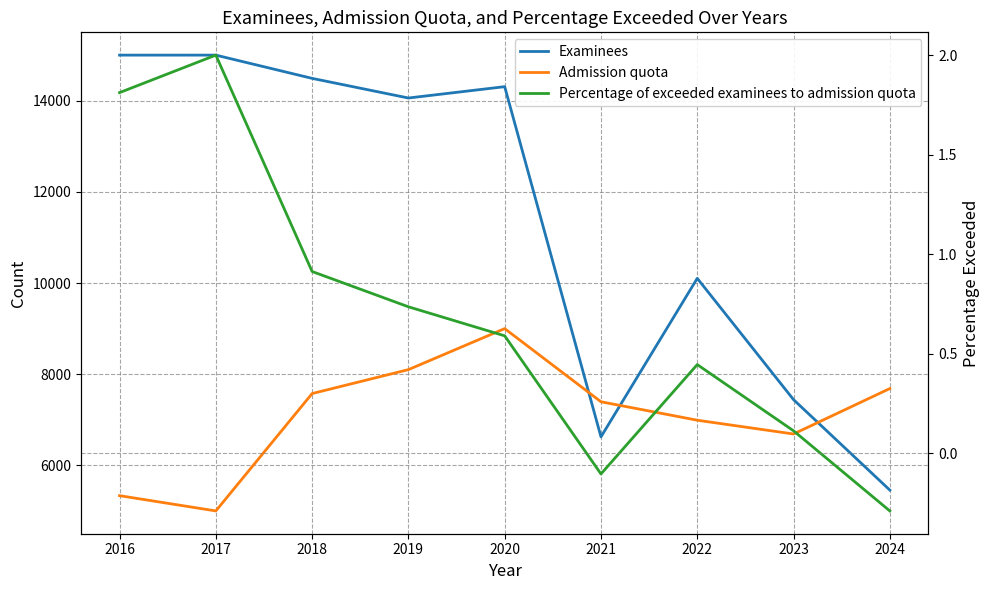

Where do Admission quota and Examinees first cross each other?

2020 and 2021